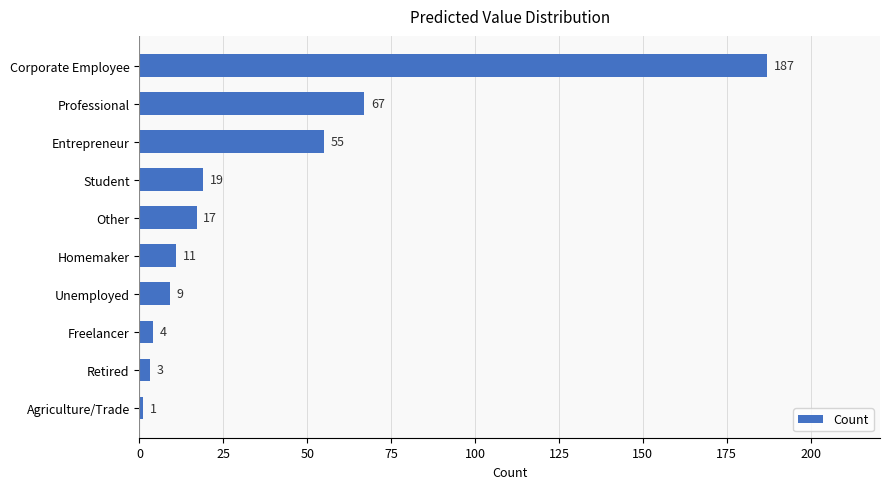

Is it true that the value at Student is 19?

True